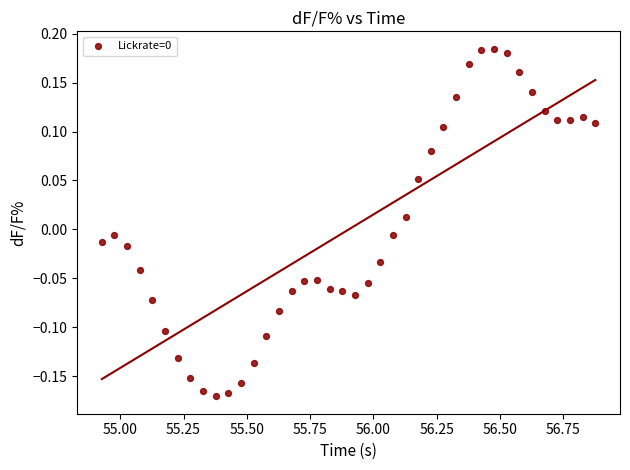

What is the range of X values (max minus min)?

2.0